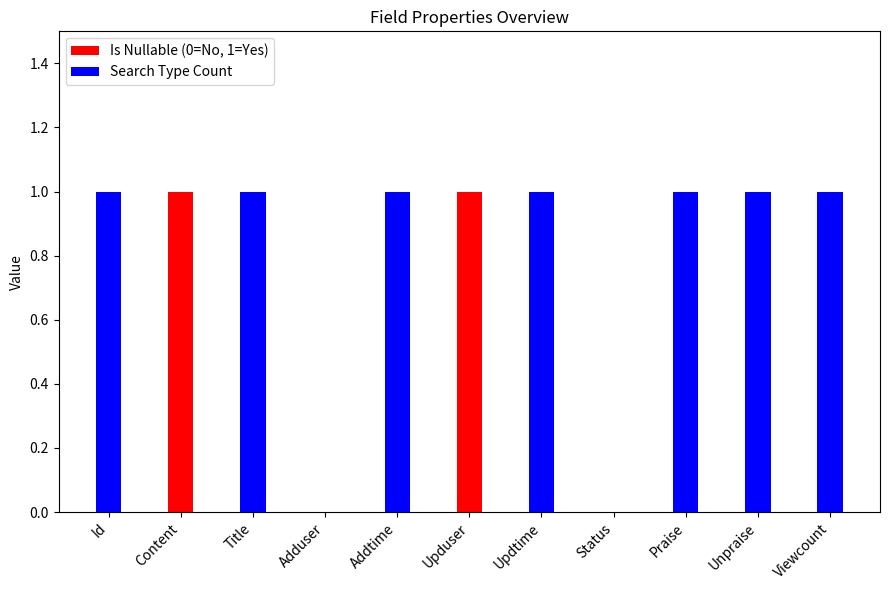

What are all the series names shown in the legend?

Is Nullable (0=No, 1=Yes), Search Type Count